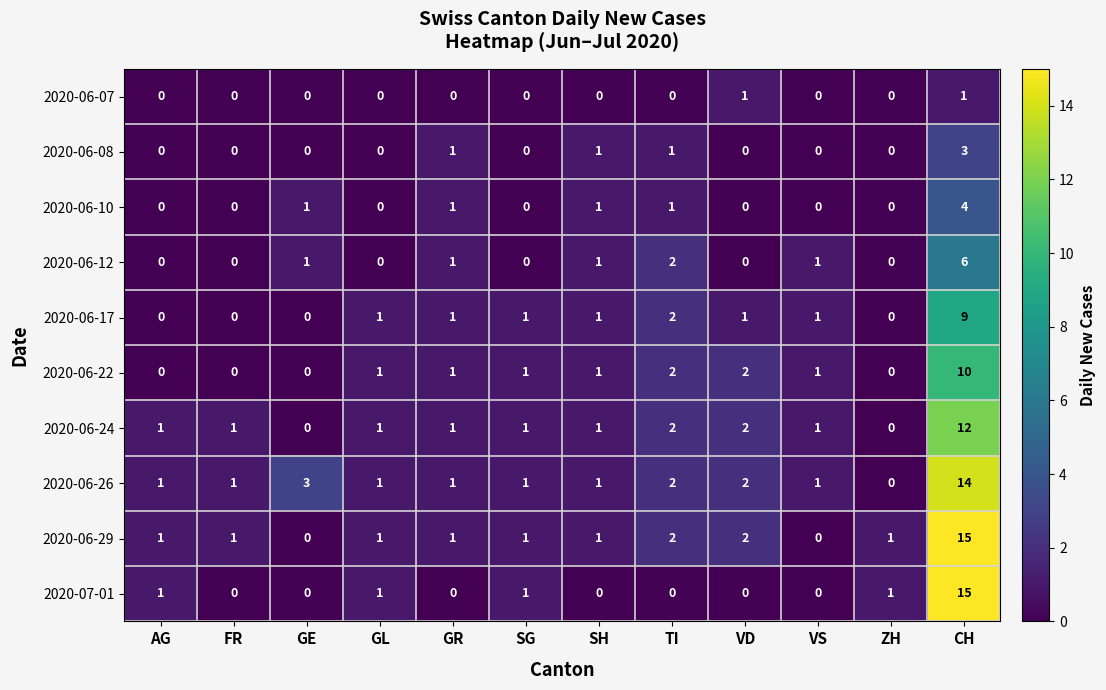

What is the spread (max minus min) of values at CH?

14